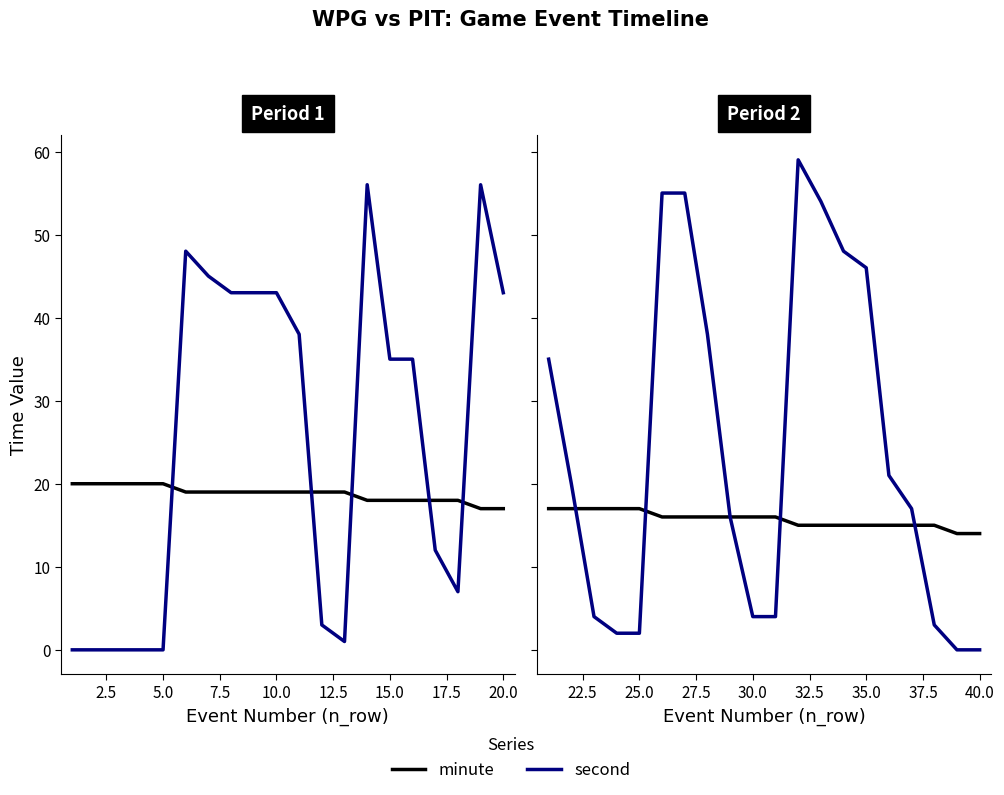

Between 14 and 12.5, which is larger?

12.5